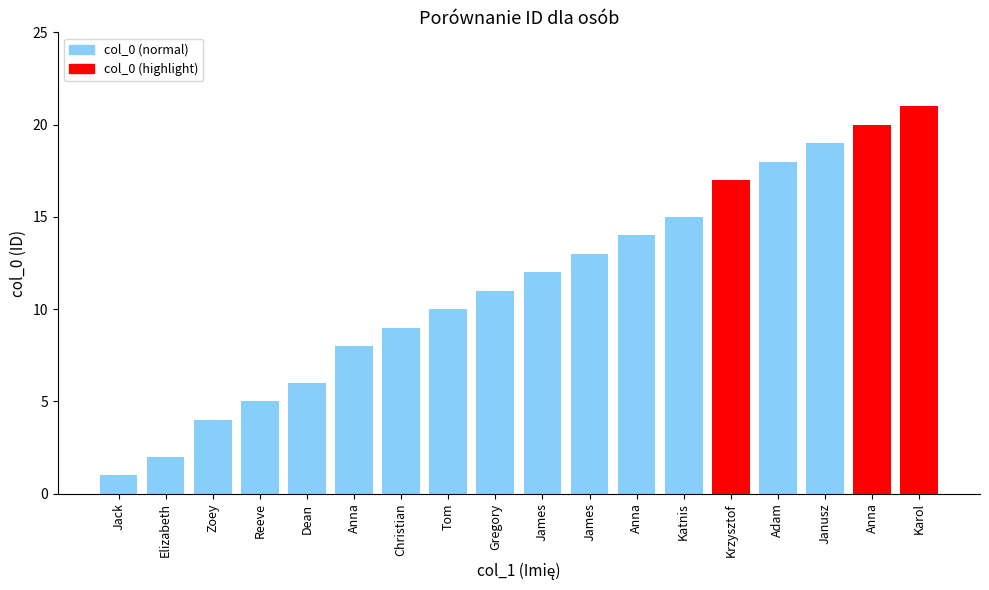

How many values are below 12?

9